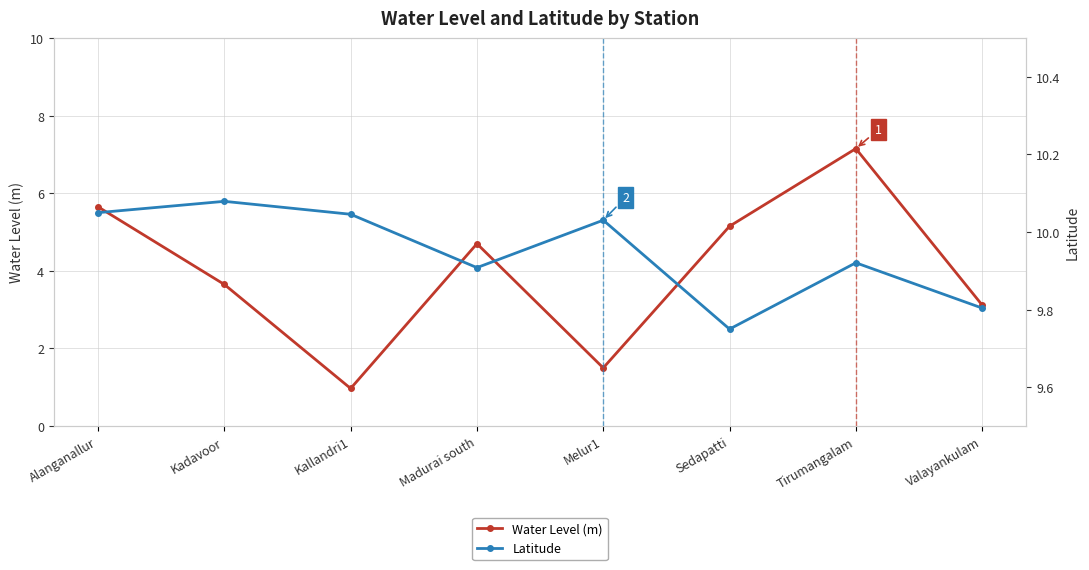

Reading right to left, list all the values displayed in this chart.

Water Level (m): 3.1	7.2	5.2	1.5	4.7	1.0	3.6	5.7
Latitude: 9.8	9.9	9.8	10.0	9.9	10.0	10.1	10.1